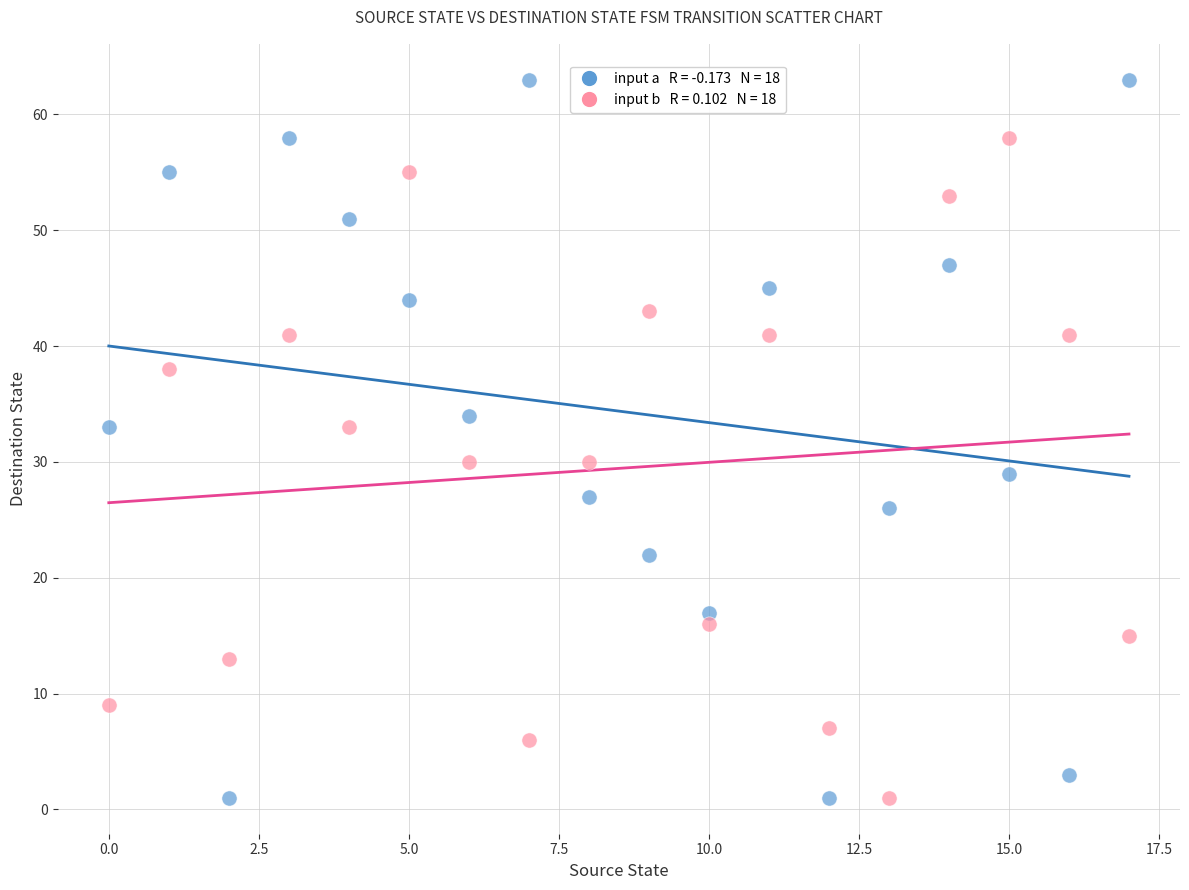

Across all data points, what is the range of Y values (max minus min)?

62